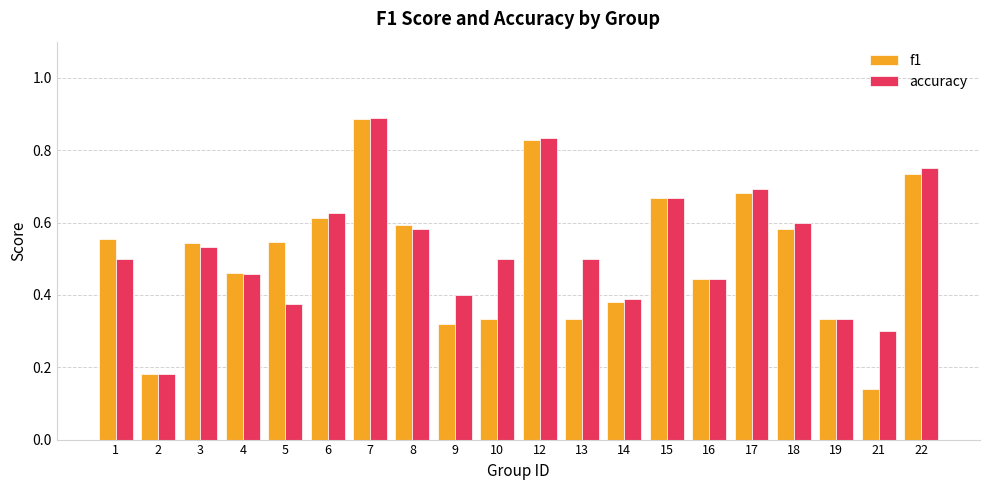

What is the sum of all accuracy values?

10.6